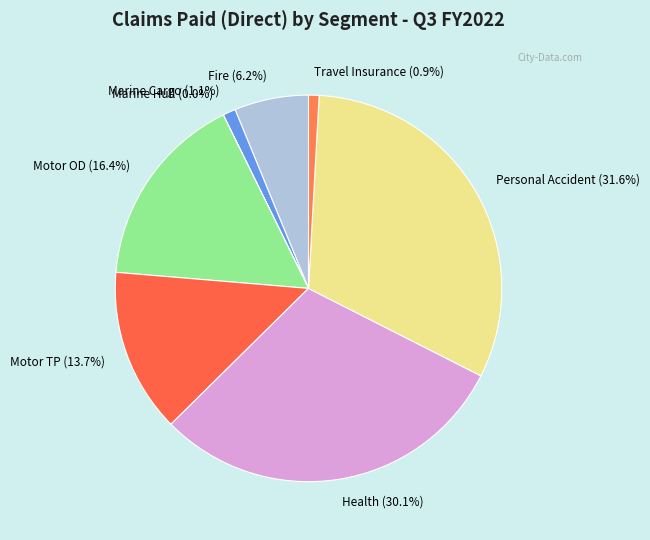

Does Motor OD represent more than half of the total?

No